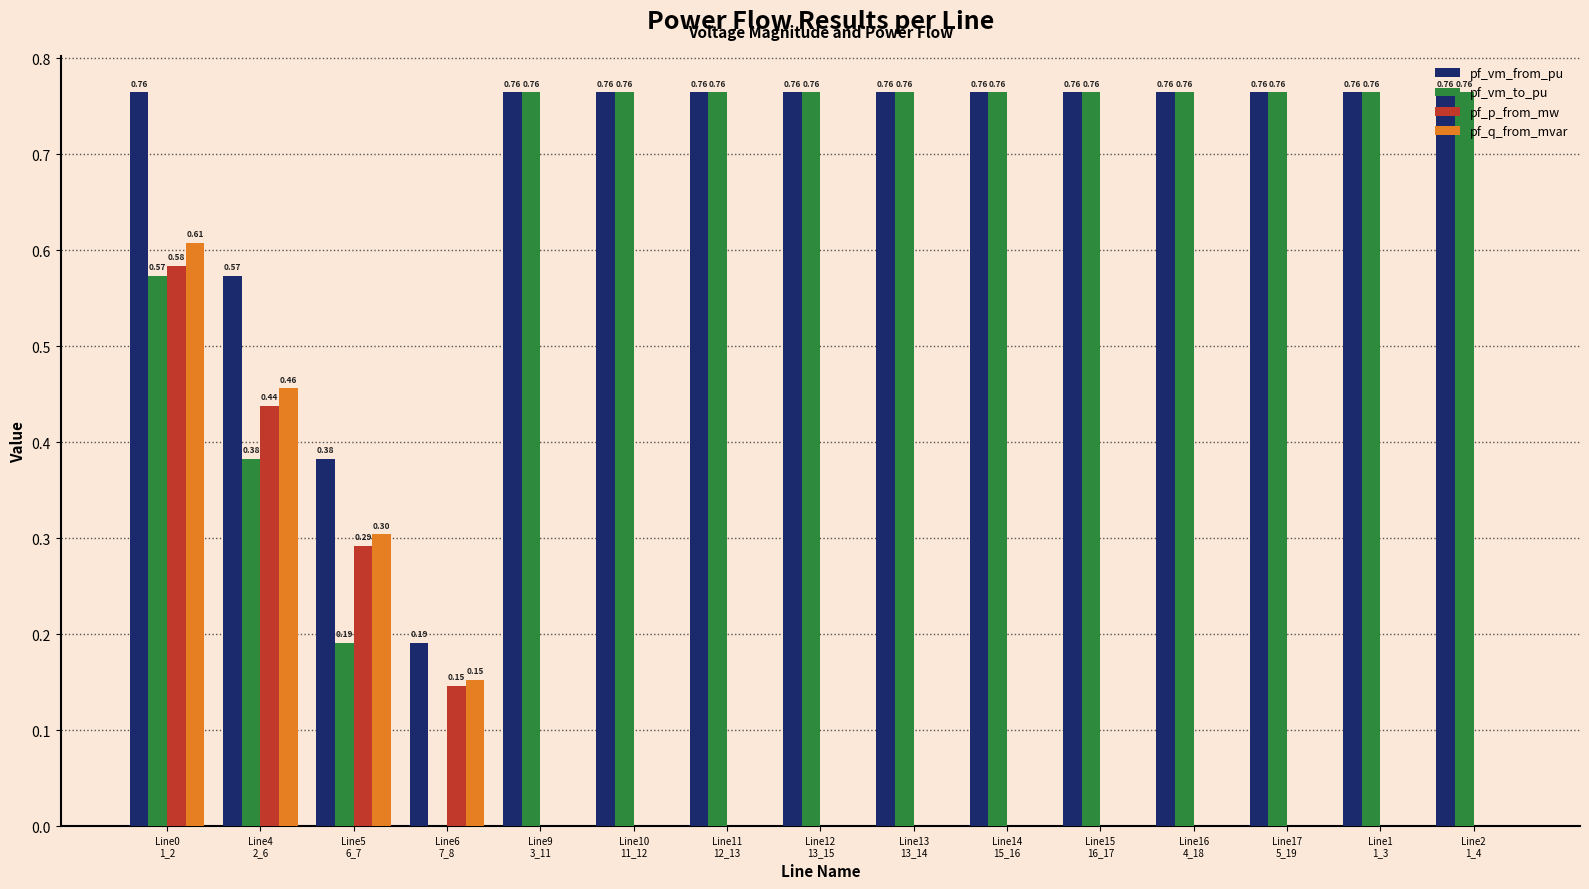

Are the bars grouped side by side (vs. stacked)?

Yes